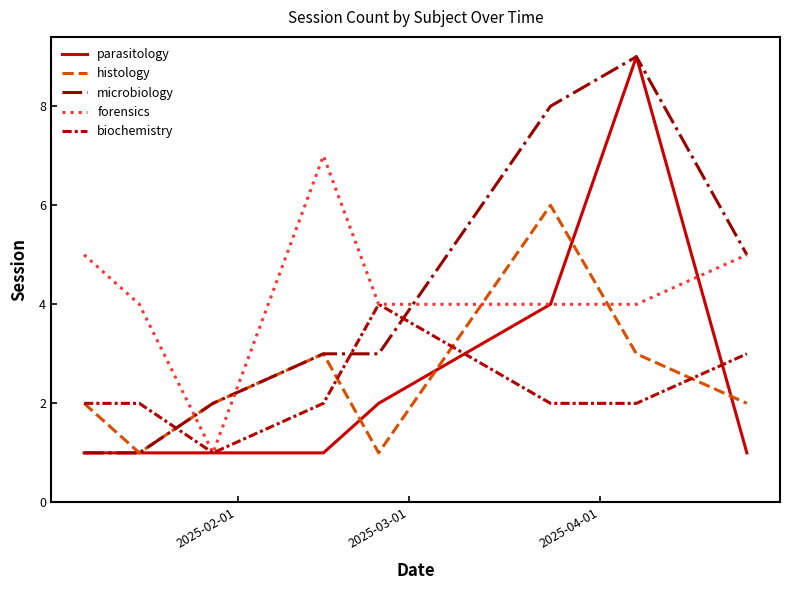

How many lines are shown in the chart?

5